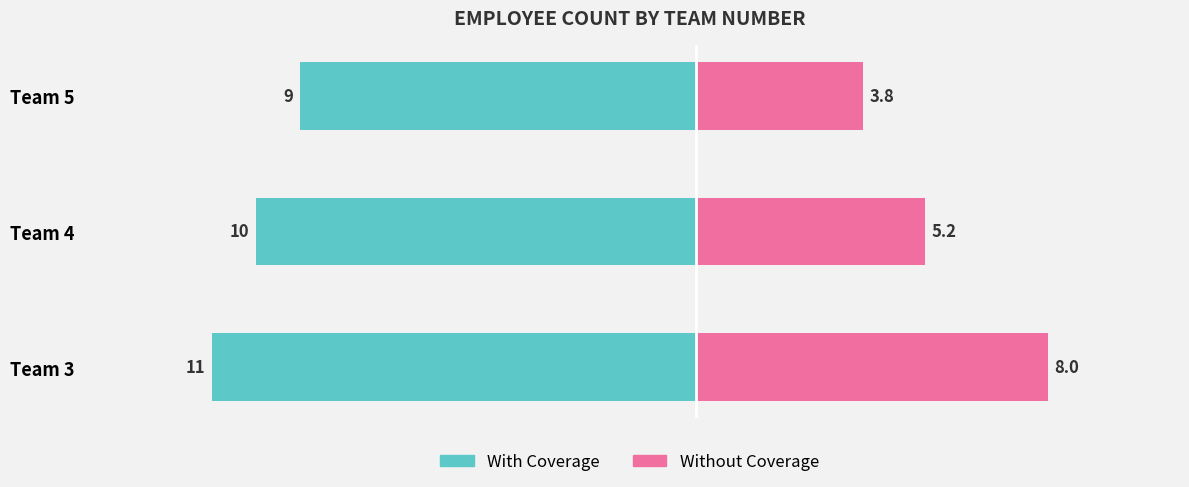

What is the average value of the Without Coverage series?

5.7